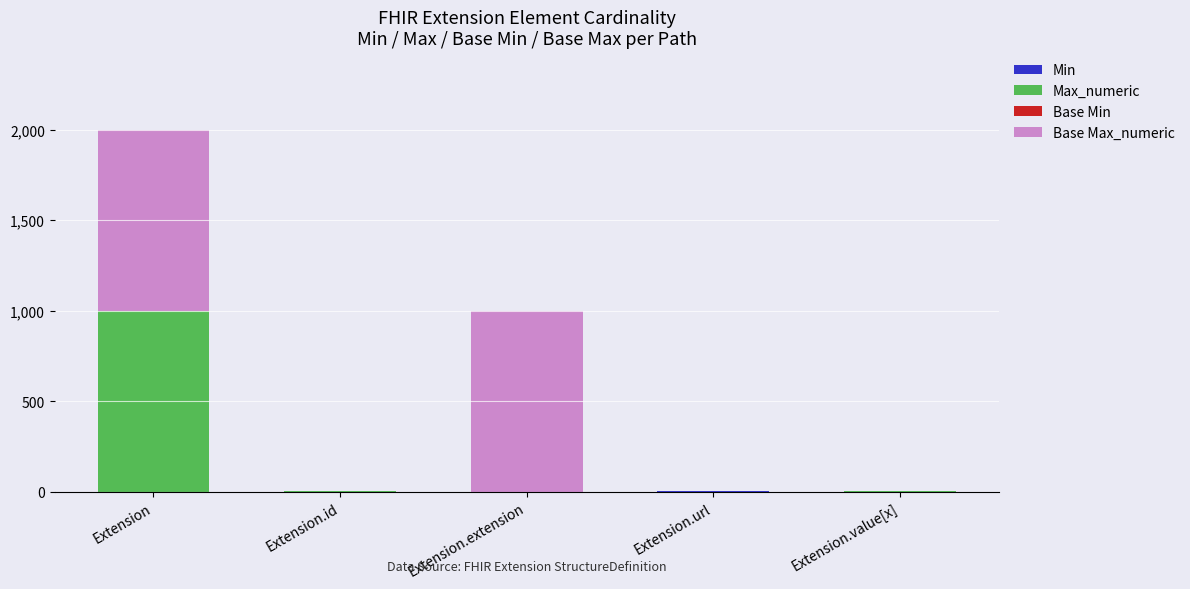

At which category is the sum across all series the highest?

Extension